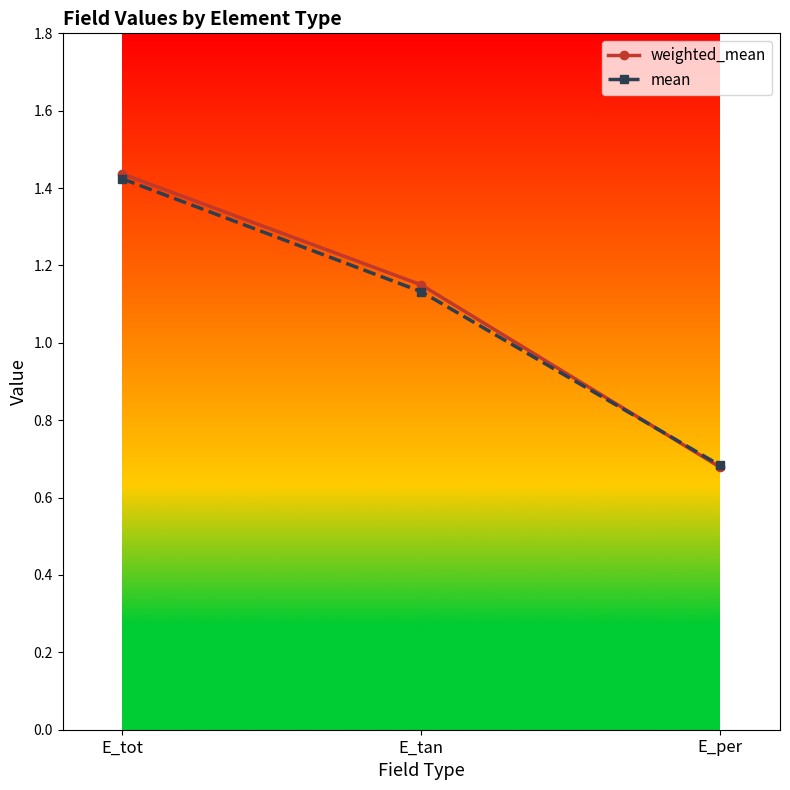

Which label corresponds to the smallest value in the chart?

E_per